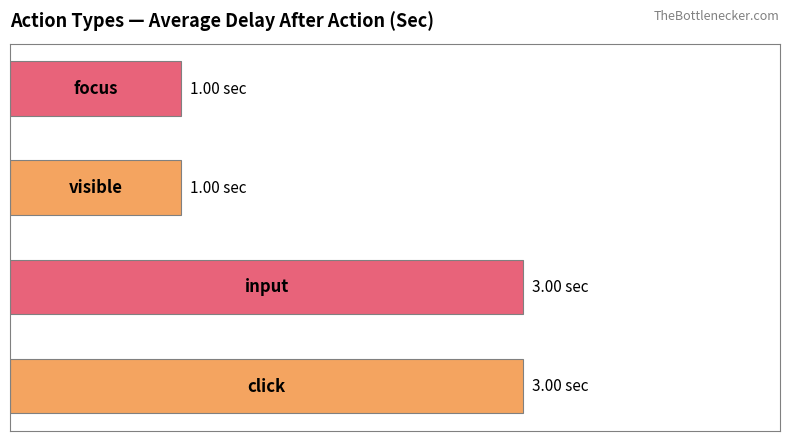

Are the bars horizontal?

Yes